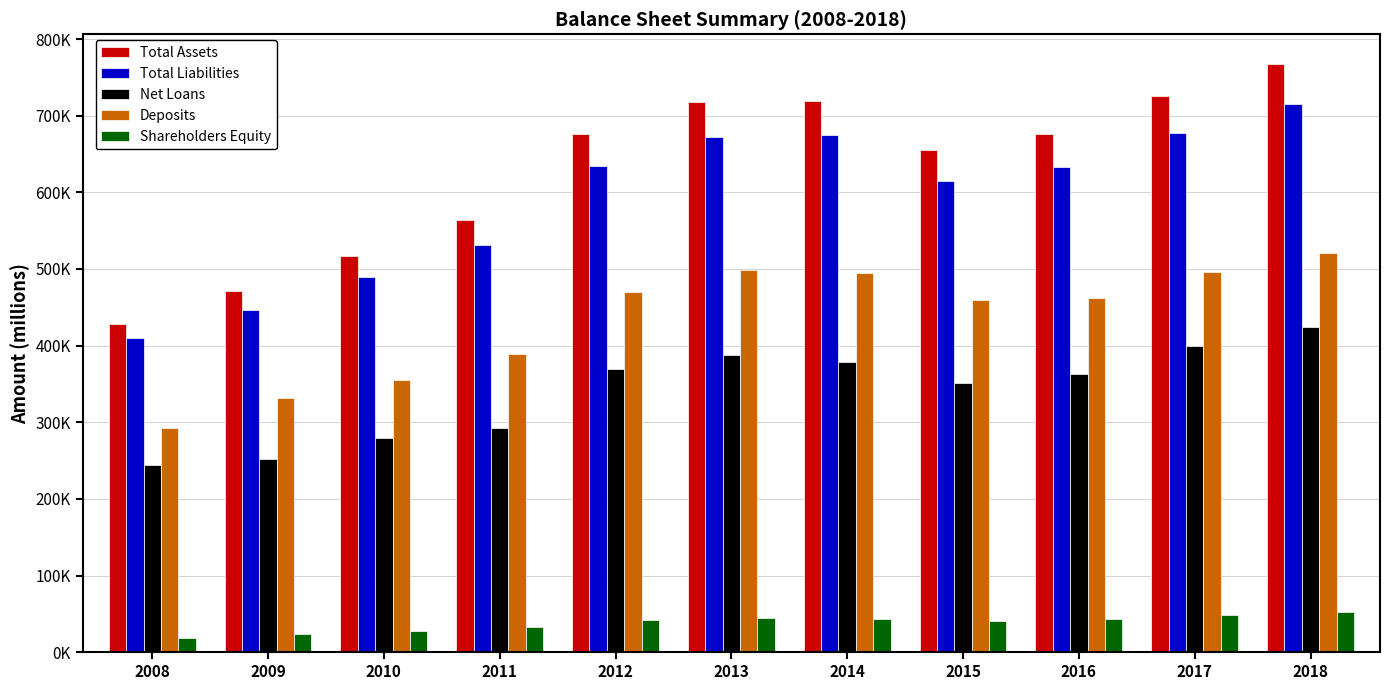

True or false: Total Liabilities has a value of 634790 at 2012.

True